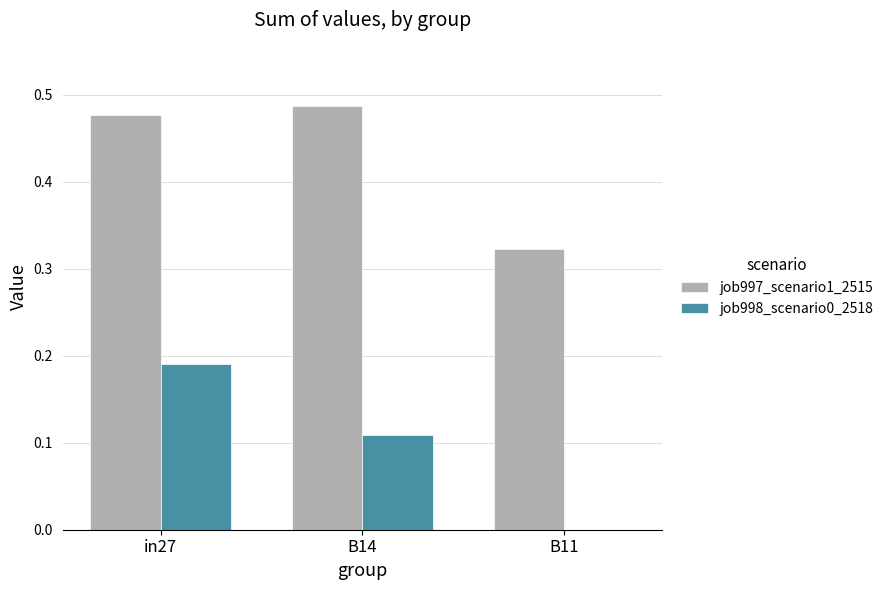

The job998_scenario0_2518 series shows 0.3 at in27. True or false?

False